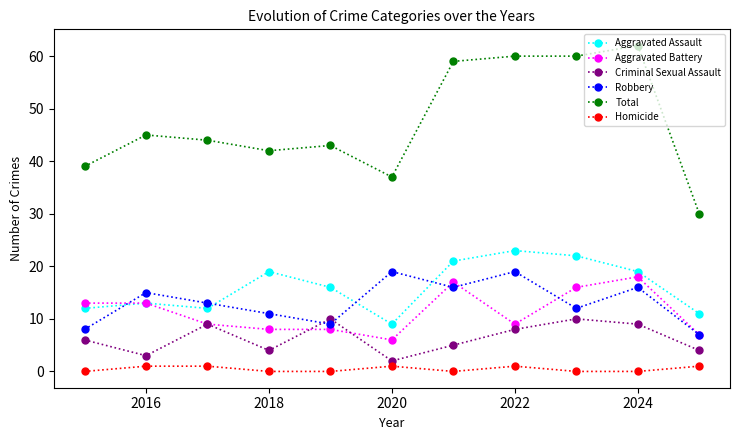

What is the minimum value for Aggravated Battery?

6